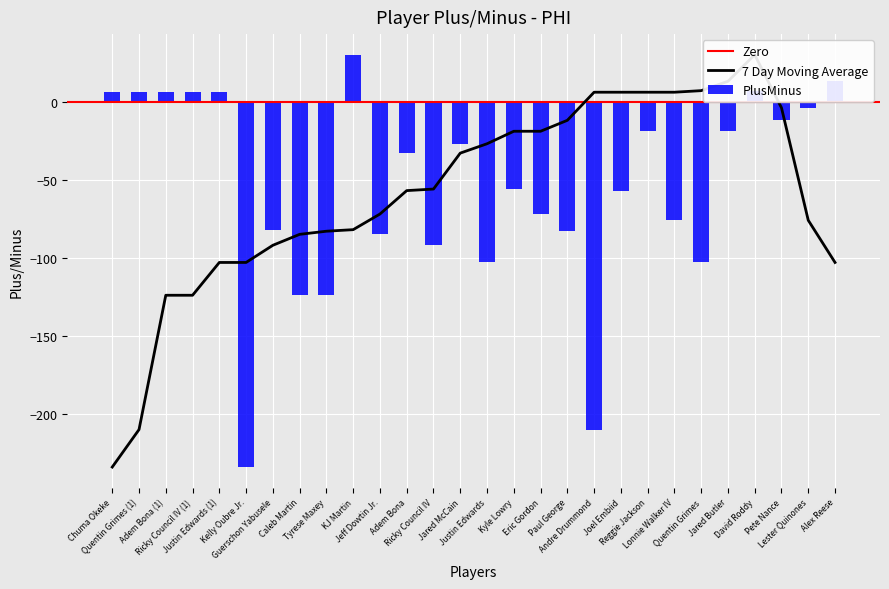

How many categories are shown in the chart?

28